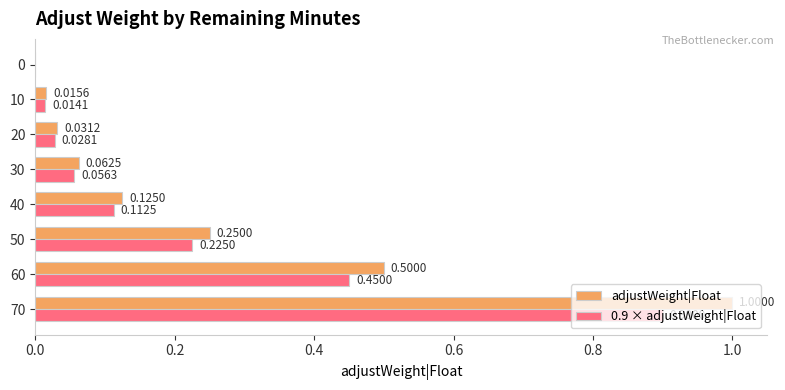

What is the maximum value shown in the chart?

1.0